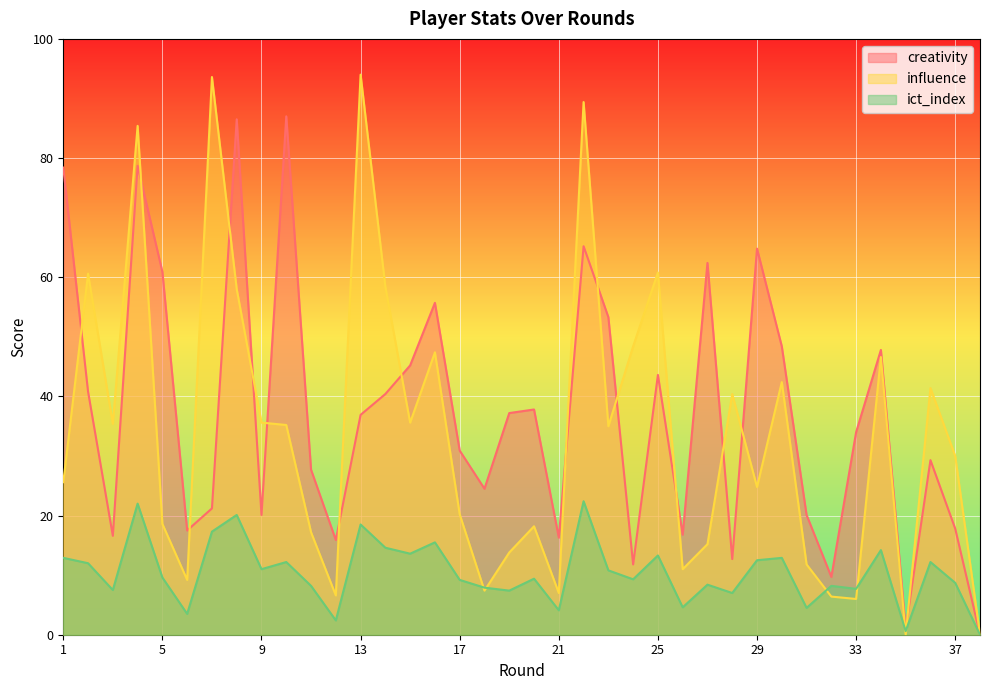

At which label does ict_index first exceed 9?

1